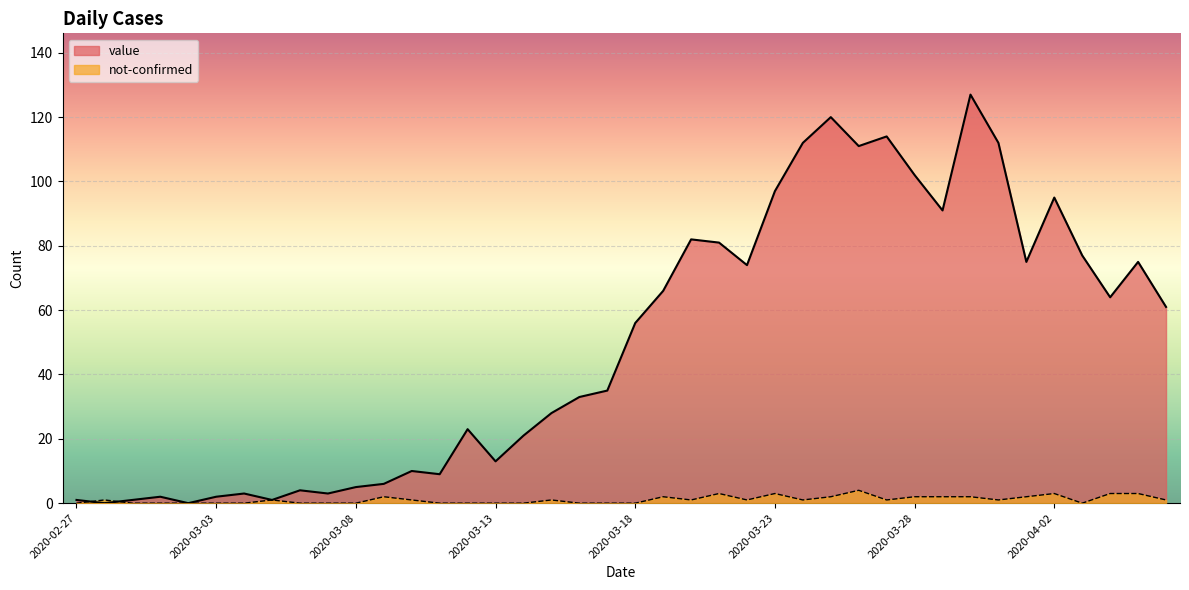

What is the label of the 3rd point from the right?

2020-04-04